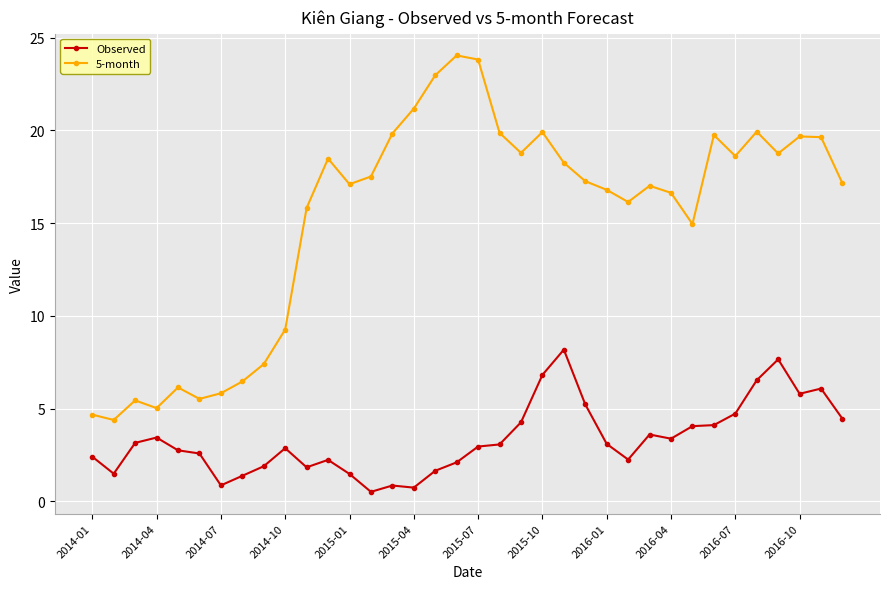

How many data points does each series have?

36